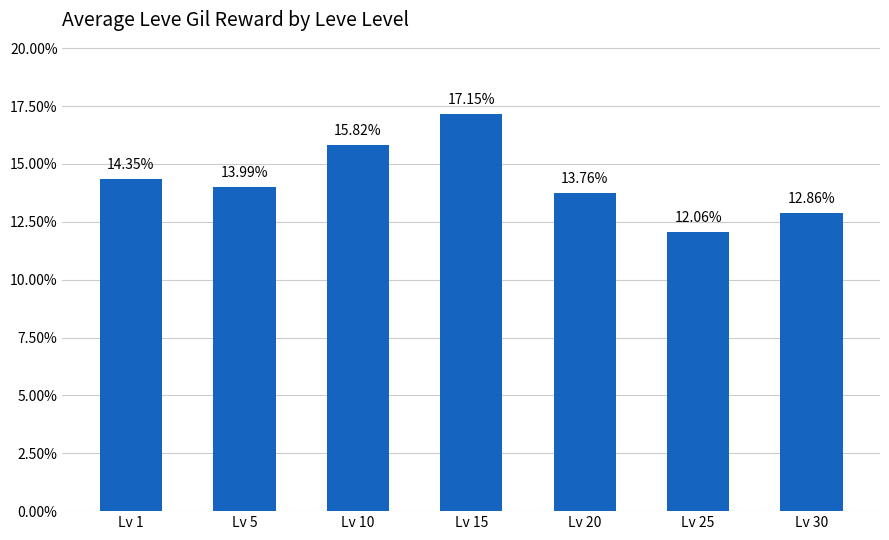

Does the chart contain any negative values?

No